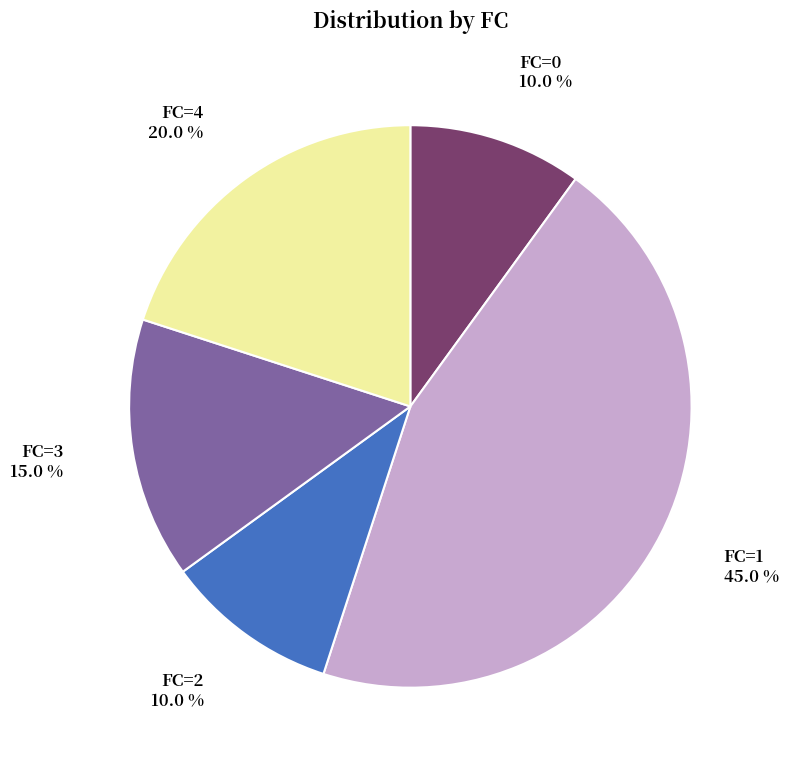

Which category has the biggest portion of the pie?

FC=1